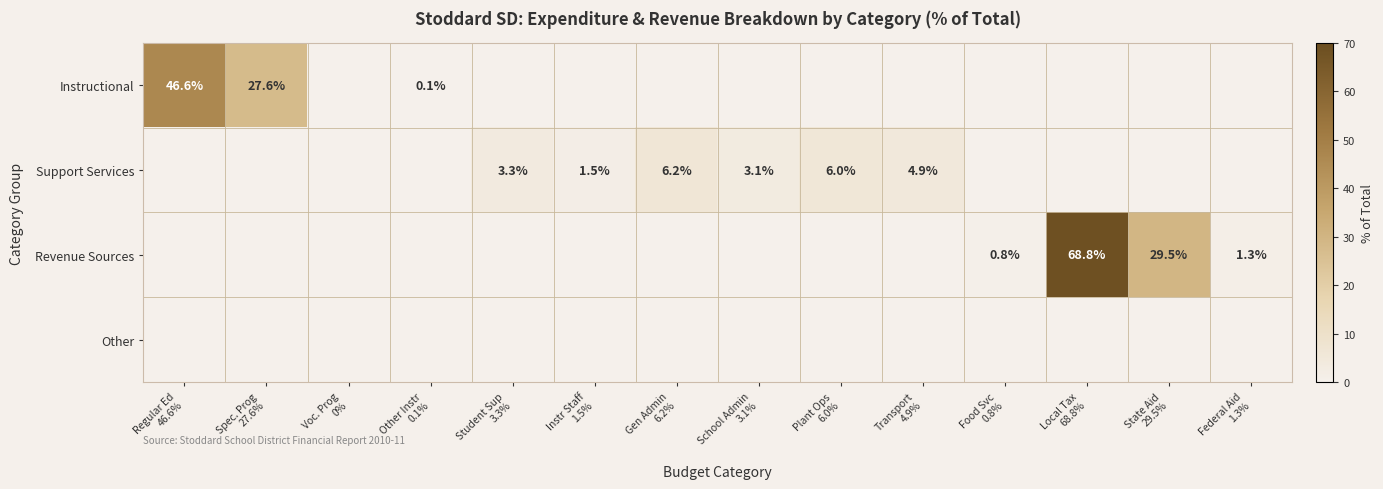

At which category is the sum across all series the highest?

Local Tax
68.8%